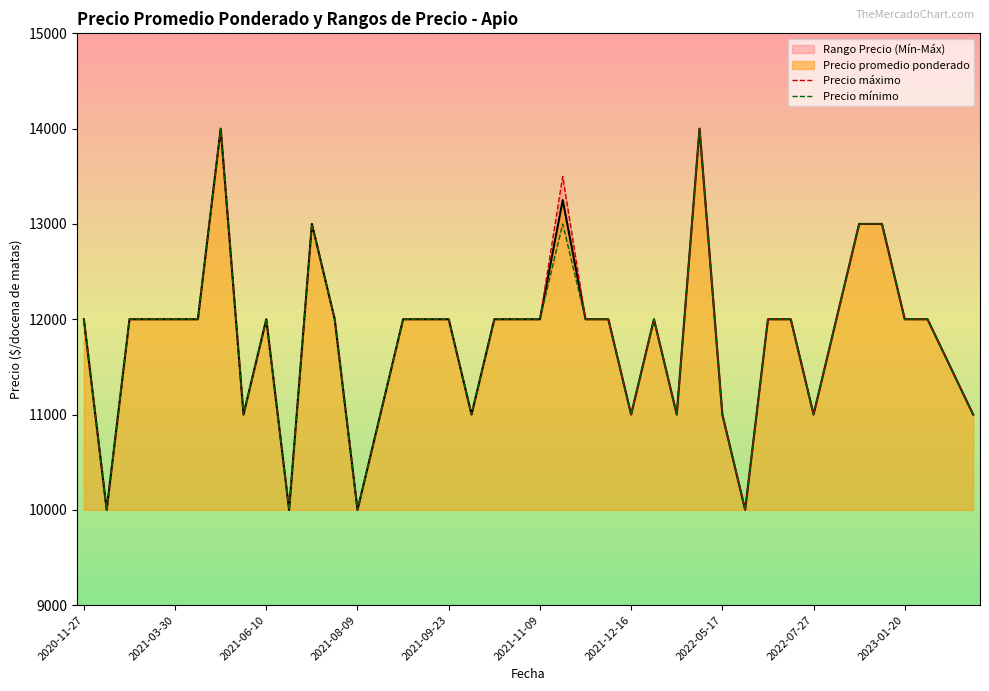

True or false: Precio mínimo has more than 2 interior local peaks.

True